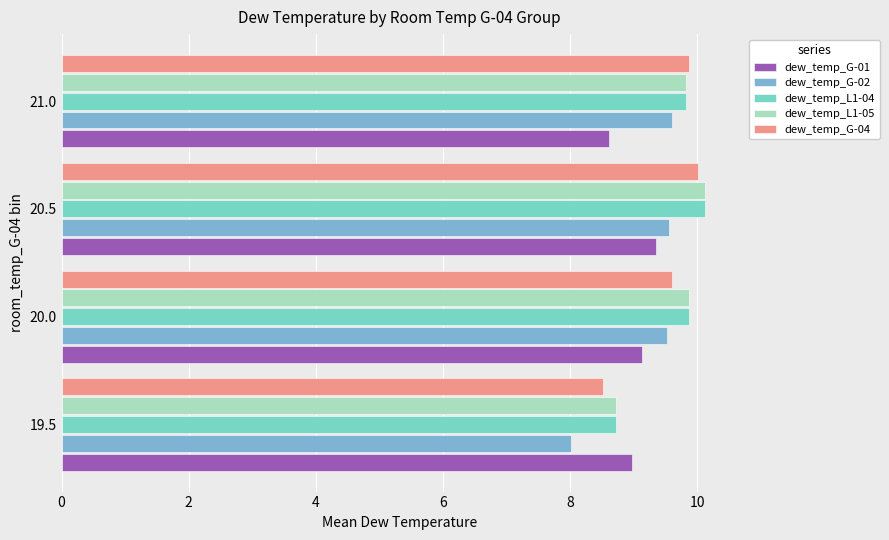

At which category is the sum across all series the highest?

20.5